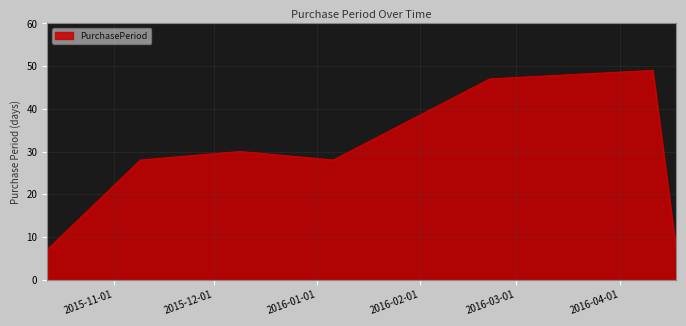

True or false: the data has more than 0 interior local peaks.

True